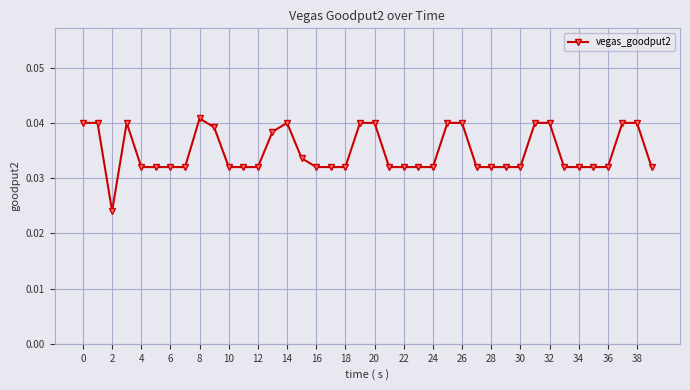

True or false: the data has more than 0 interior local peaks.

True